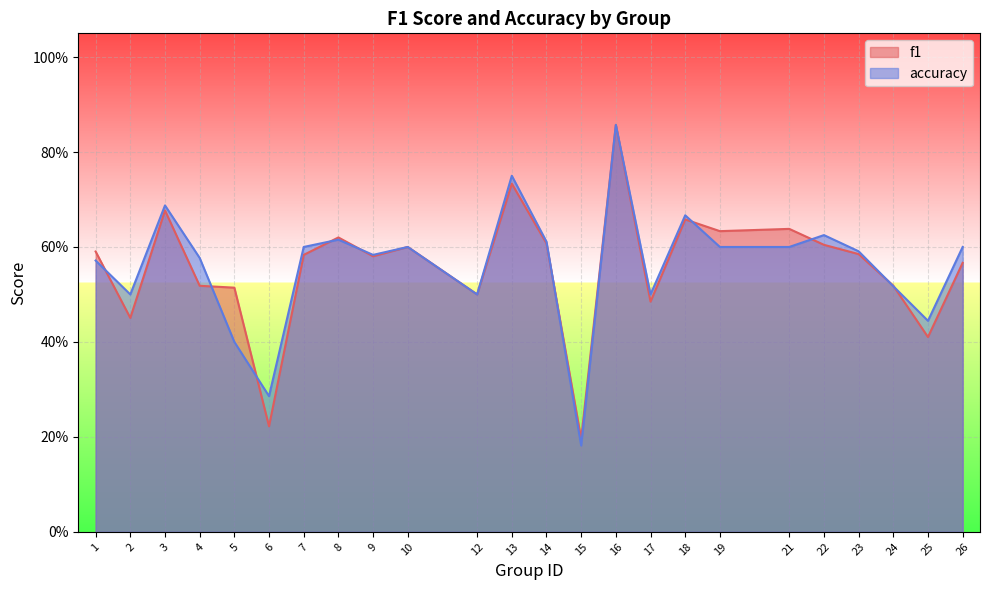

List the series in order of their peak value, lowest first.

f1, accuracy